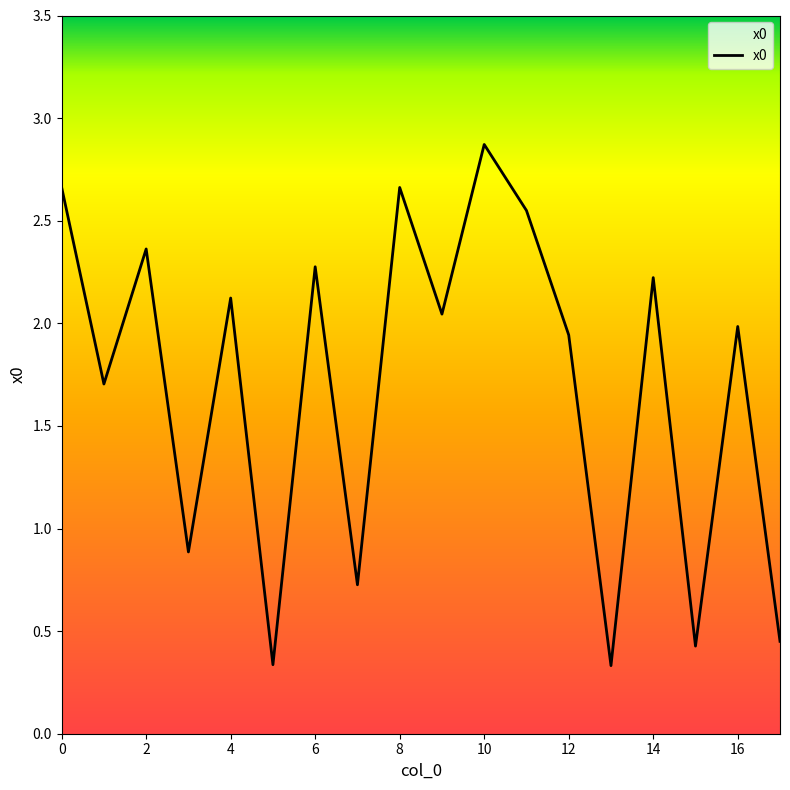

How many lines are shown in the chart?

1